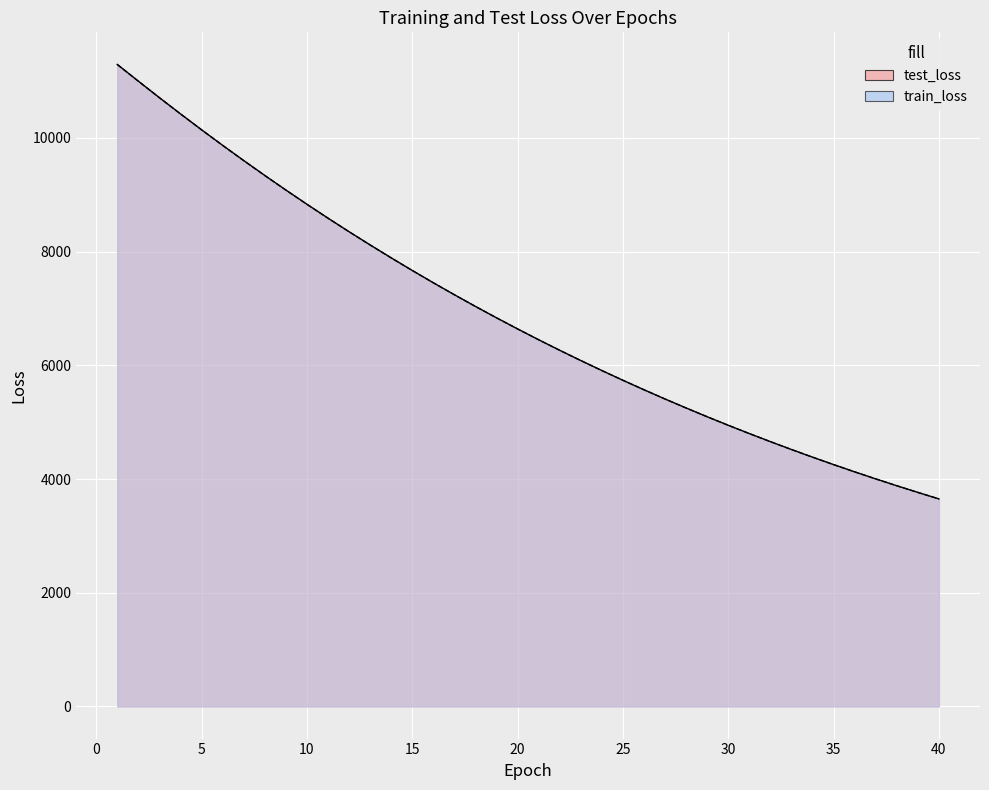

The value of train_loss at 37 is 2281.6. True or false?

False